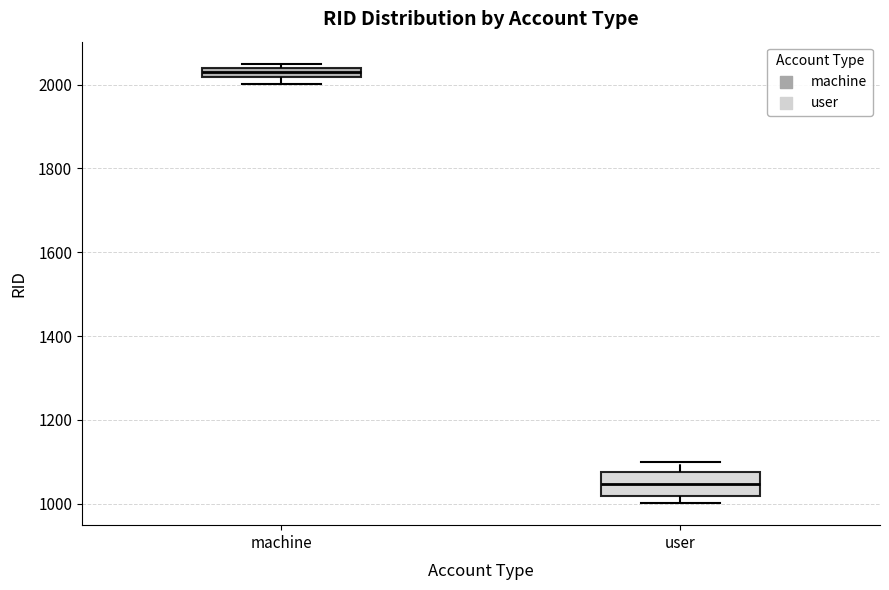

Which box's median line is the lowest?

user